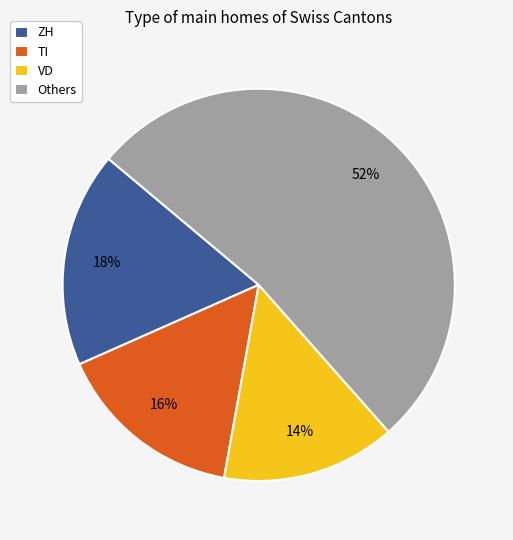

Between VD and ZH, which is larger?

ZH